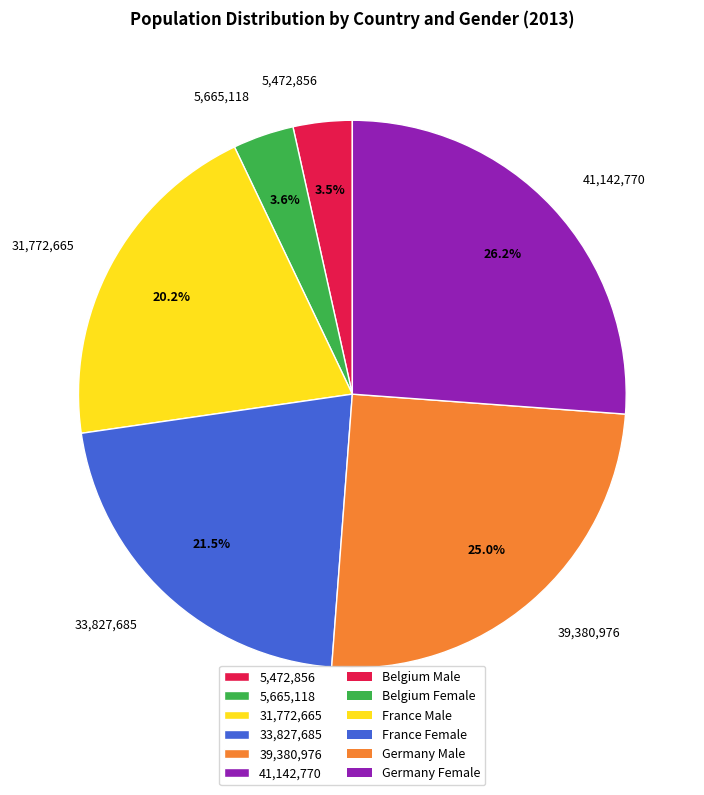

What is the largest slice in the pie chart?

41,142,770